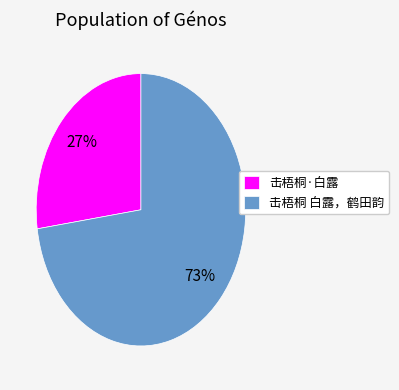

True or false: 击梧桐·白露 accounts for 15% of the total.

False